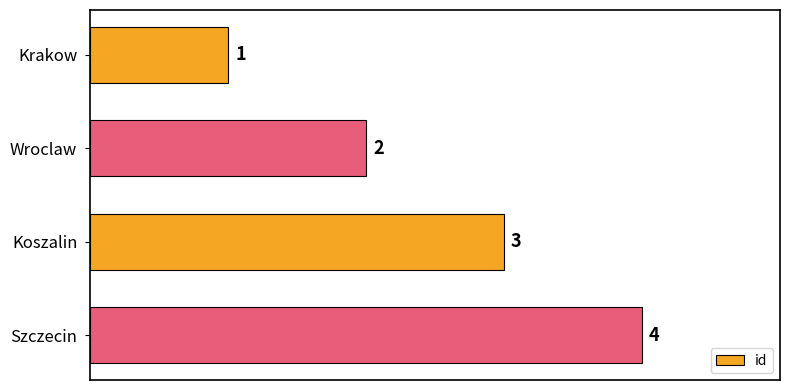

Count the values in the range 2 to 4.

3